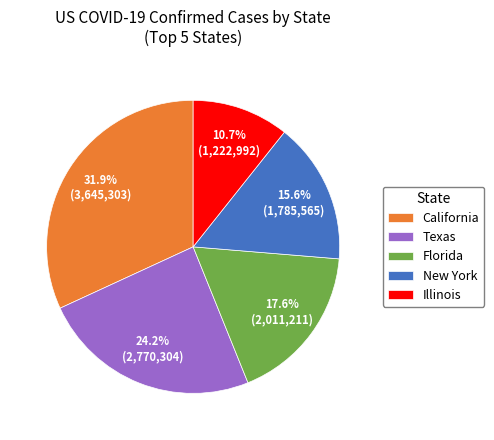

Between Florida and Texas, which is larger?

Texas